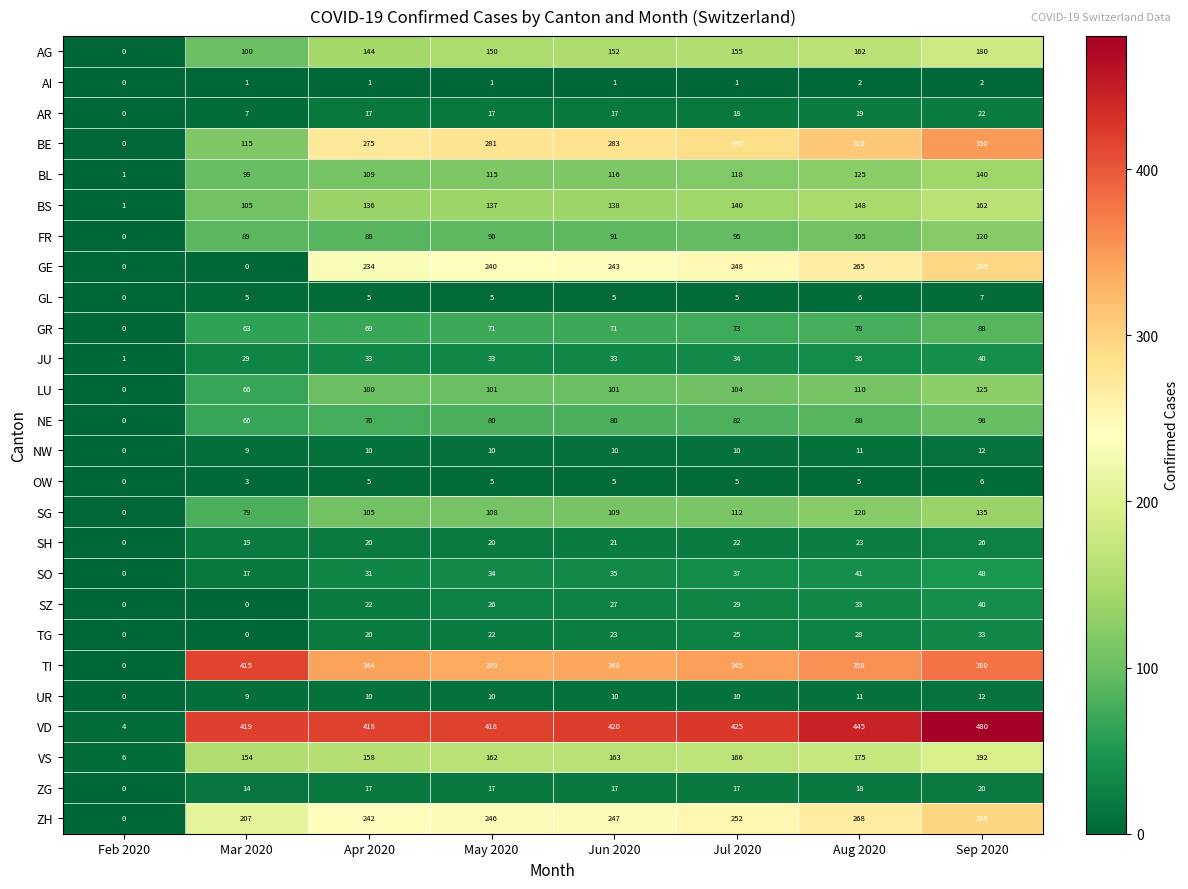

What is the maximum value for TG?

33